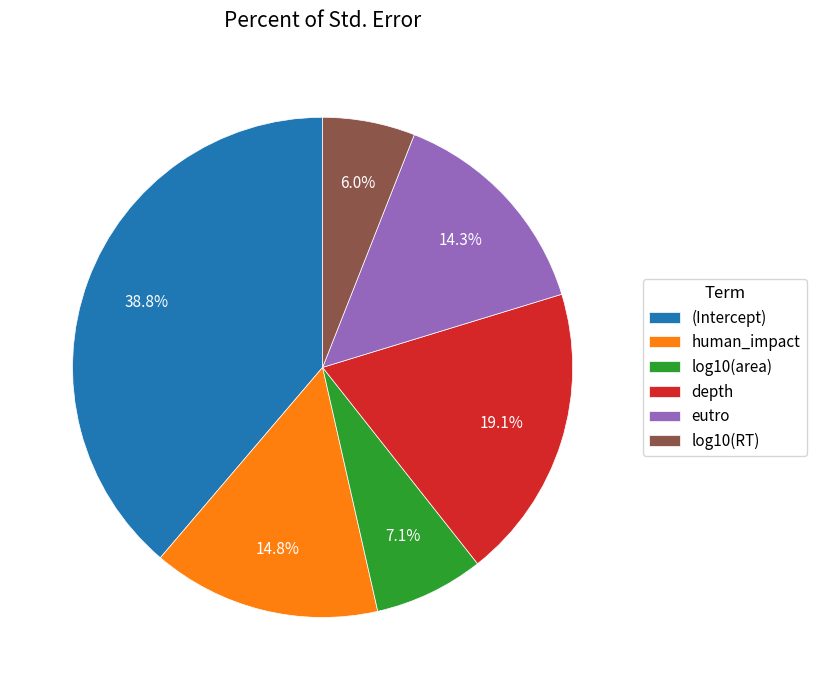

What percentage is the human_impact slice, to the nearest percent?

15%